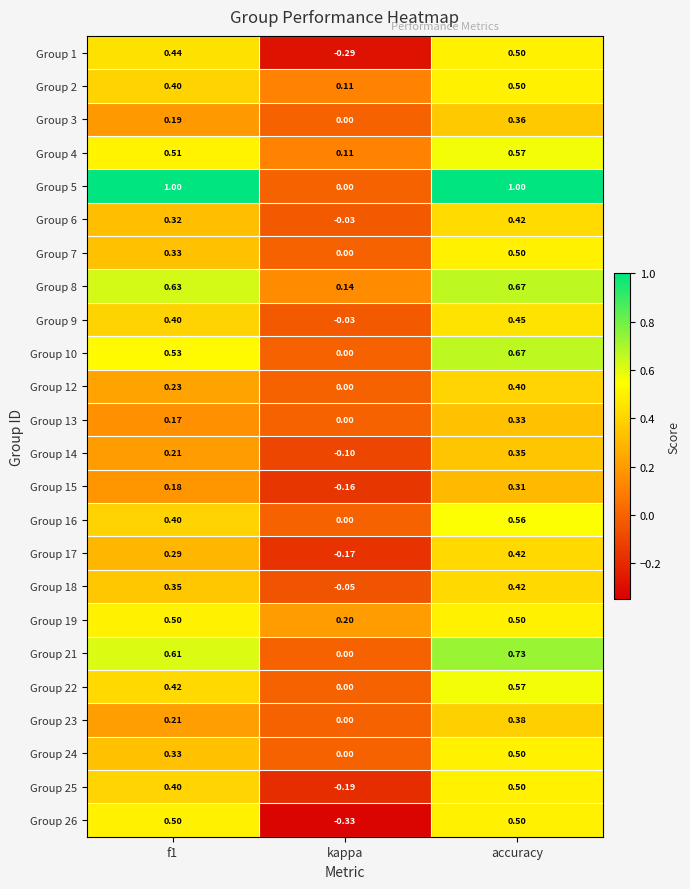

Is the value of Group 5 at accuracy greater than the value of Group 8 at kappa?

Yes